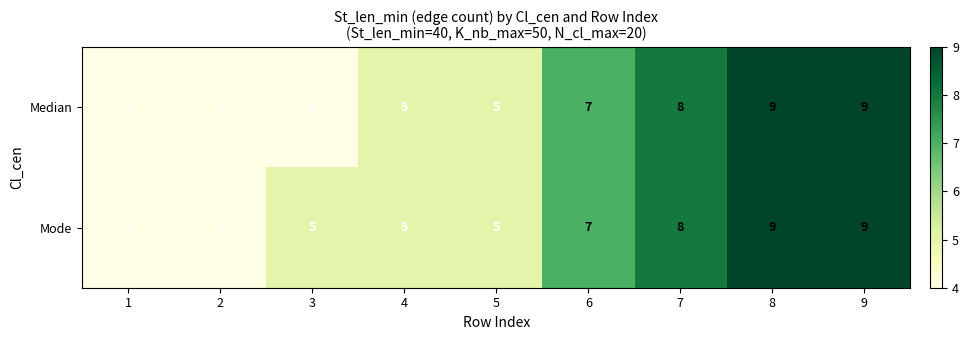

Reading left to right, what are all the values shown in this chart?

Median: 1=4	2=4	3=4	4=5	5=5	6=7	7=8	8=9	9=9
Mode: 1=4	2=4	3=5	4=5	5=5	6=7	7=8	8=9	9=9